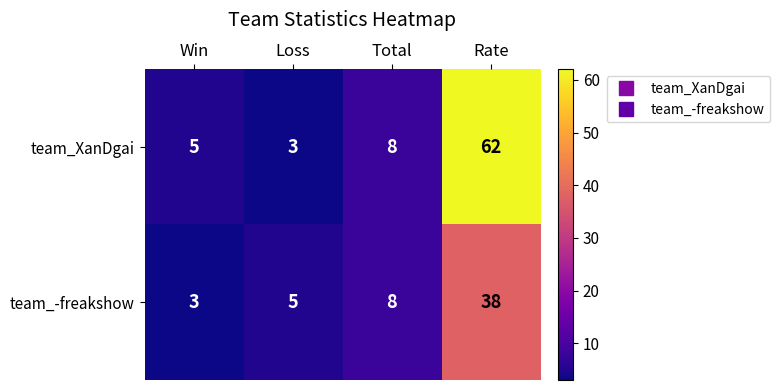

Which series has the largest total across all categories?

team_XanDgai